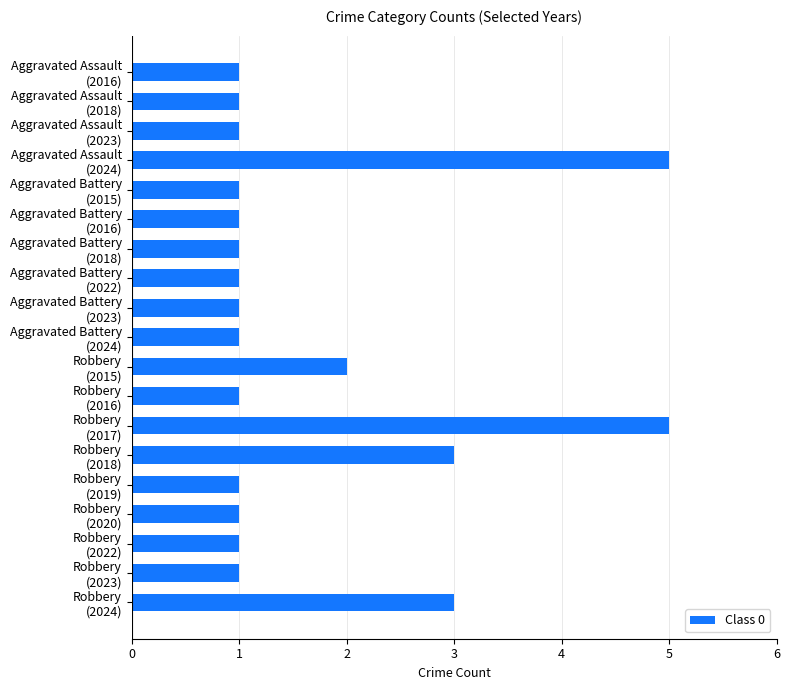

How many bars are there in total?

19